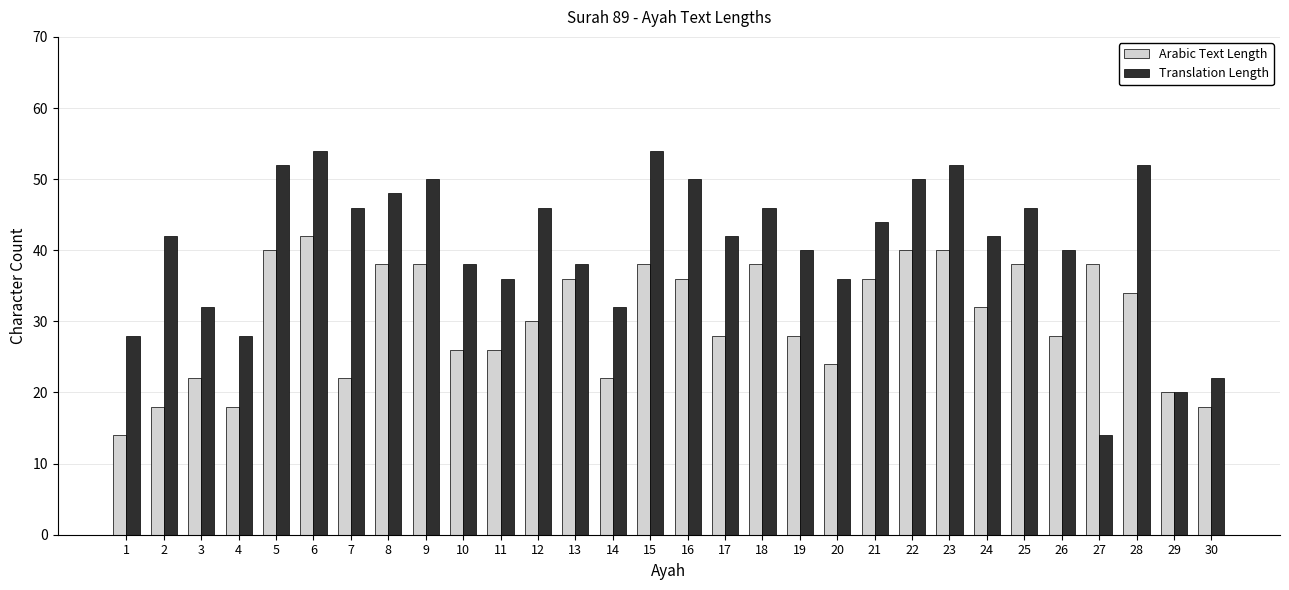

What is the value of the Arabic Text Length bar at the 3rd from the left?

22